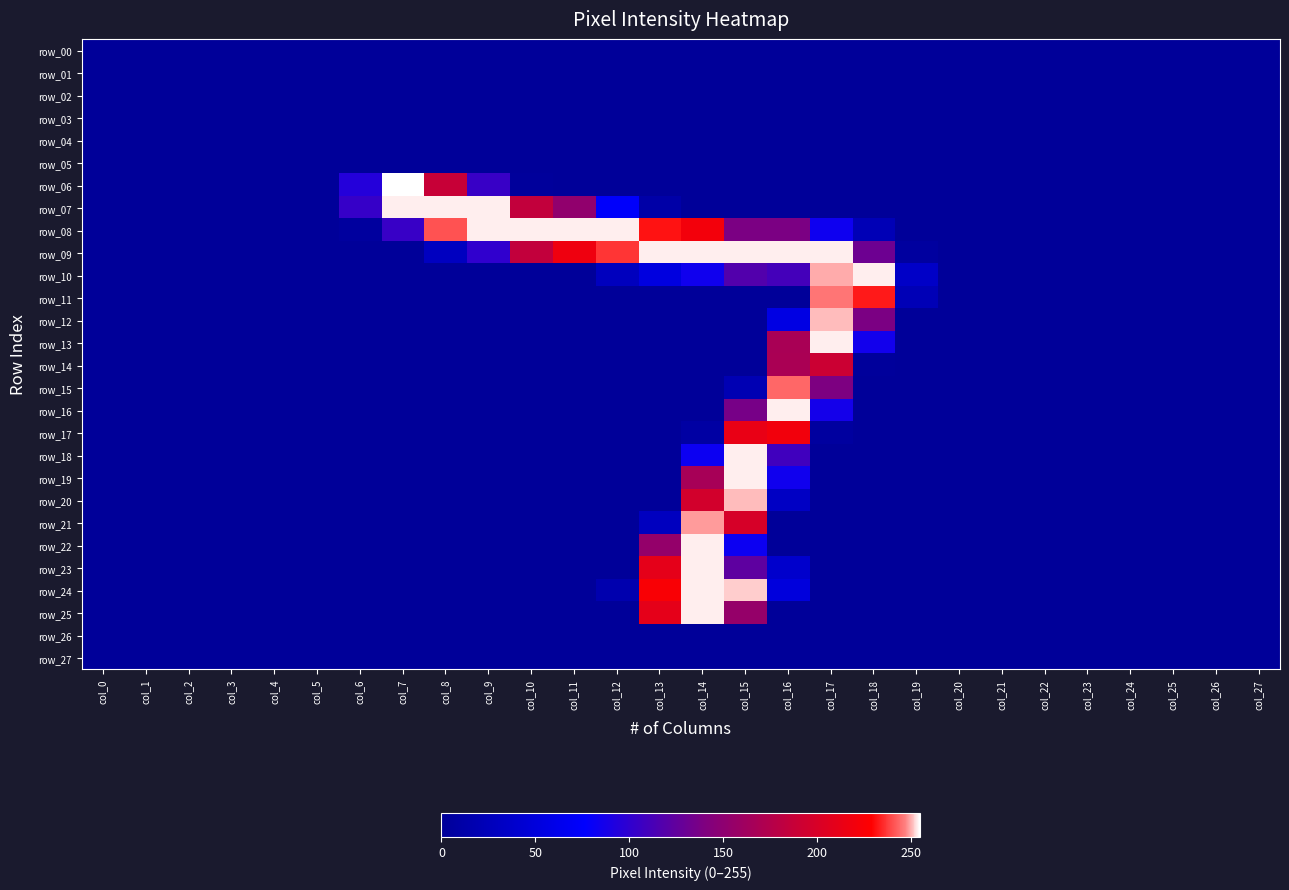

What is the maximum value shown in the chart?

255